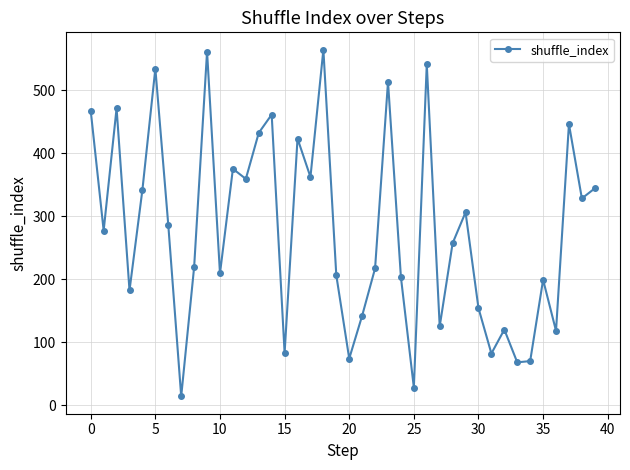

What is the value of the 5th point from the left?

342